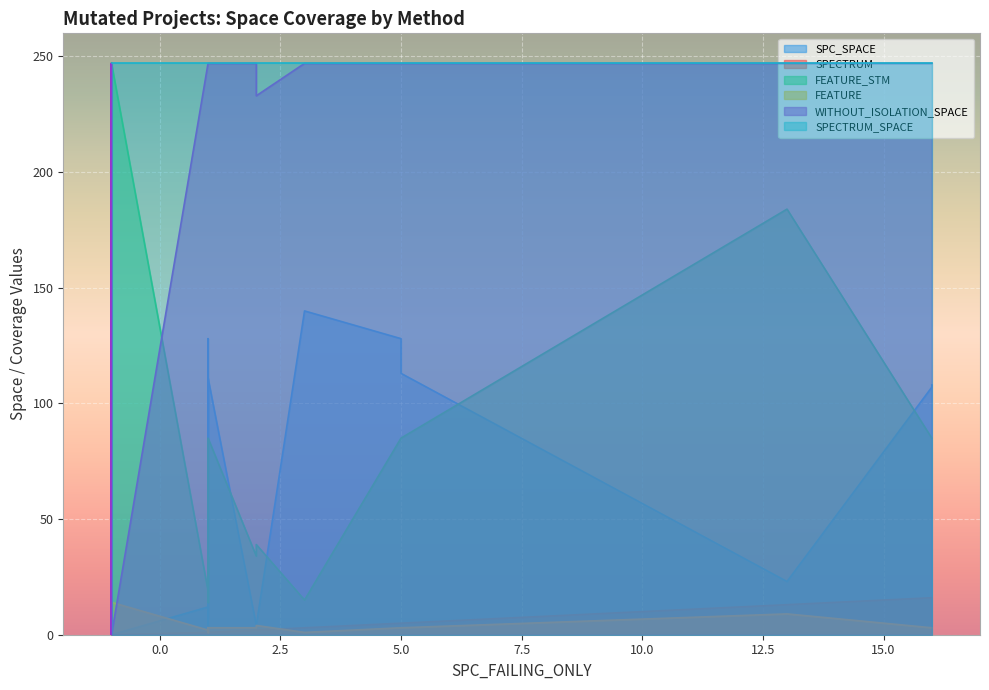

Rank the series by their maximum value, from lowest to highest.

FEATURE, SPECTRUM, SPC_SPACE, FEATURE_STM, WITHOUT_ISOLATION_SPACE, SPECTRUM_SPACE